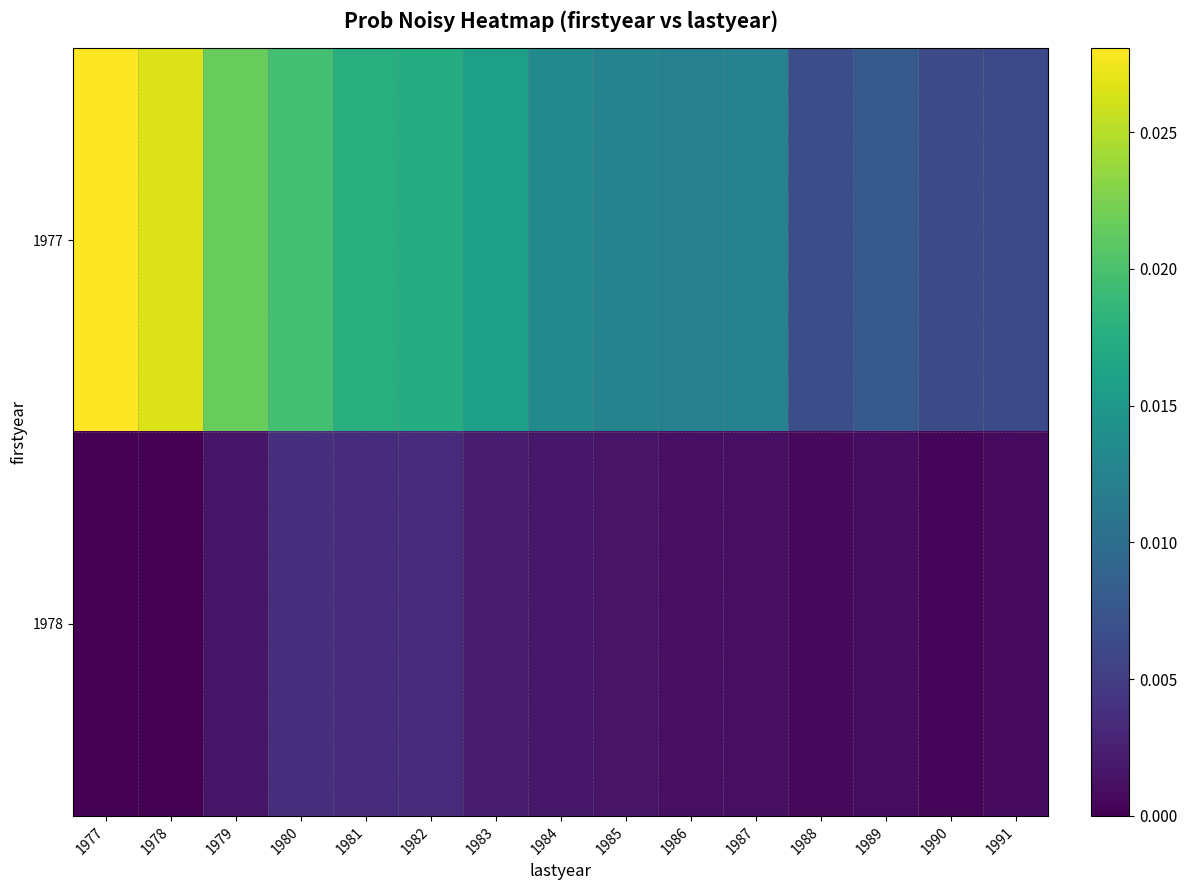

Which series has the widest spread of values?

1977